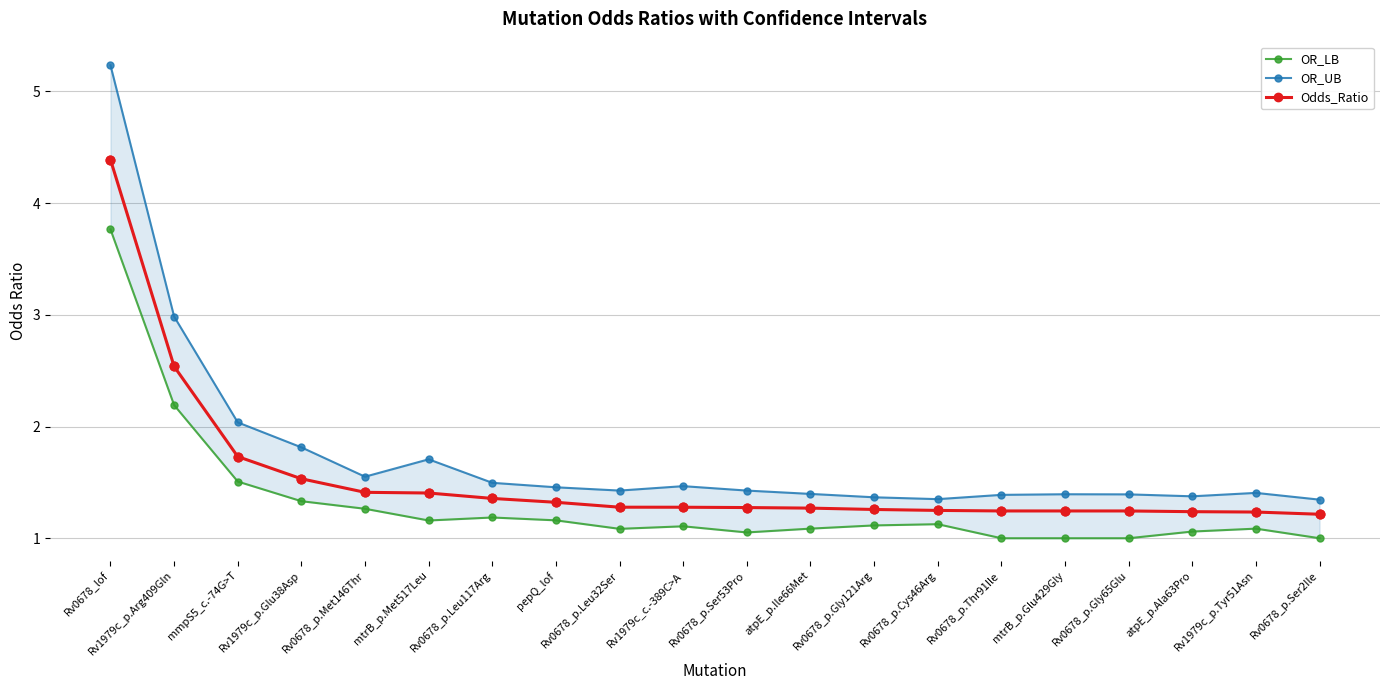

Which series reaches the minimum Y coordinate?

OR_LB